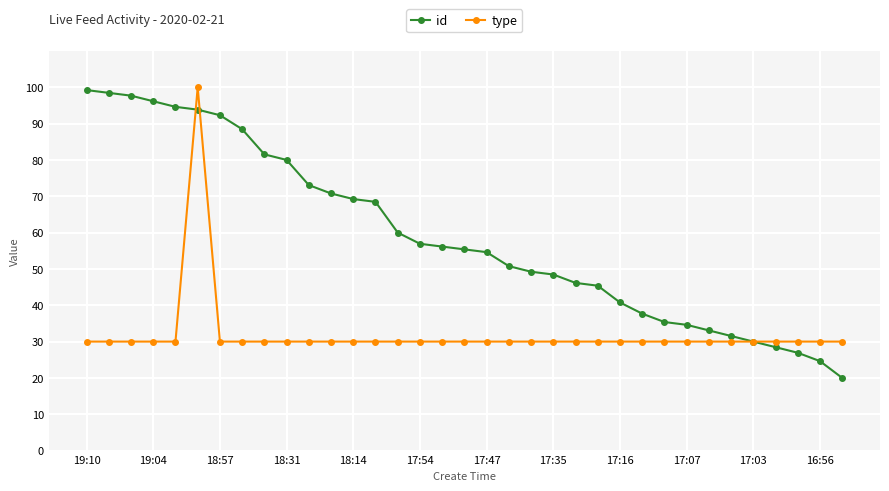

Which series has the largest total across all categories?

id